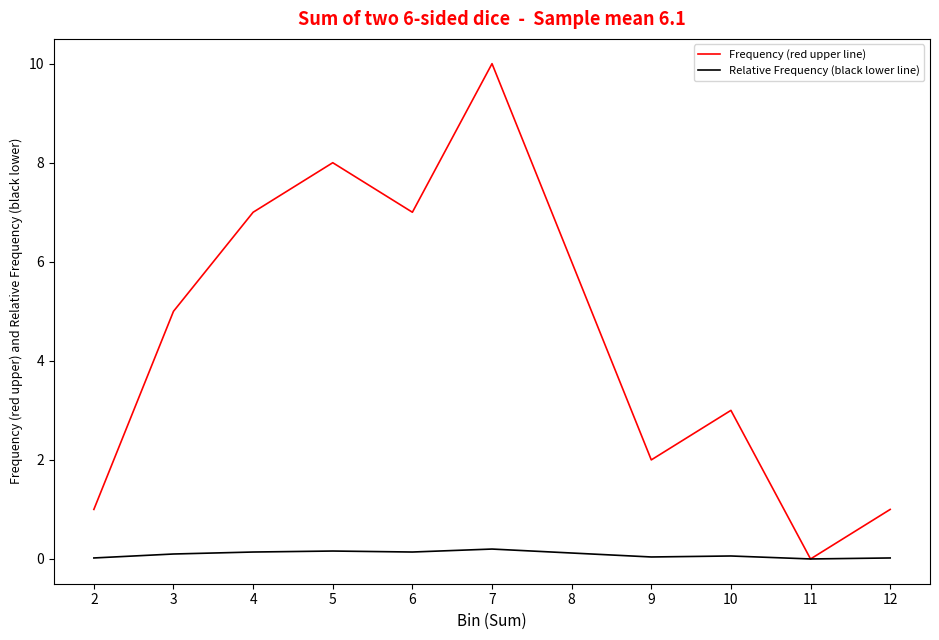

The value of Relative Frequency (black lower line) at 11 is 0.0. True or false?

True